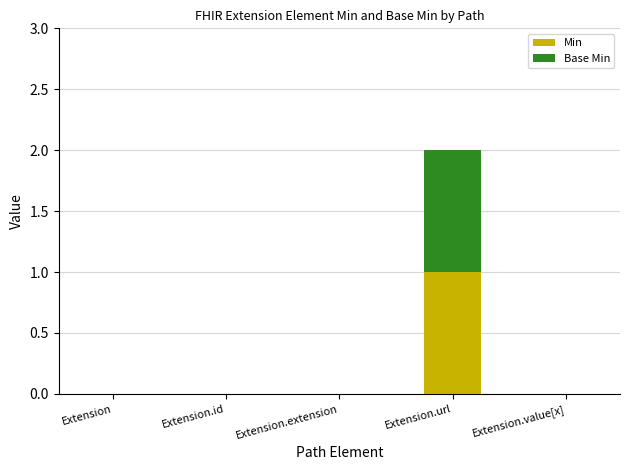

At which category is the sum across all series the highest?

Extension.url